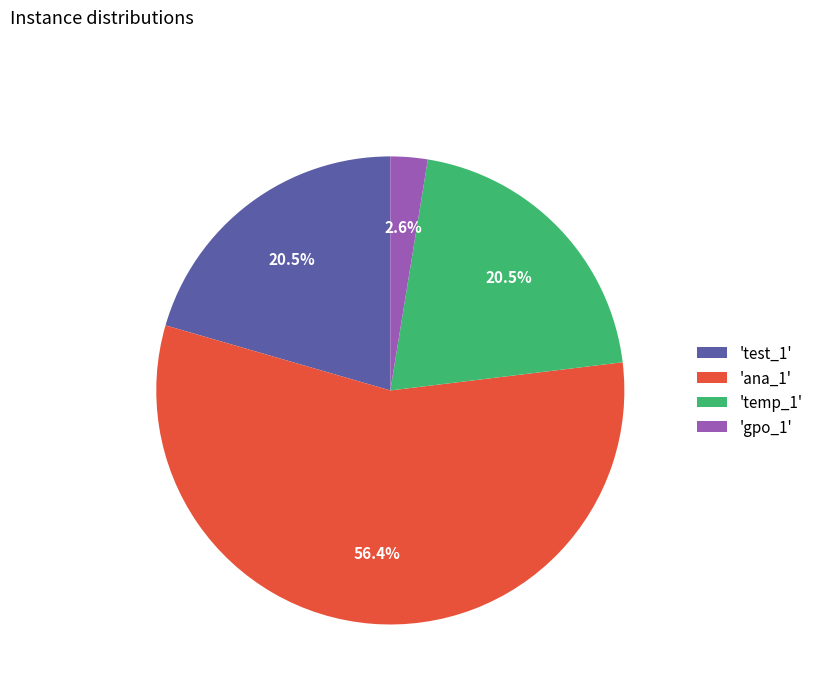

How many slices are in this pie chart?

4